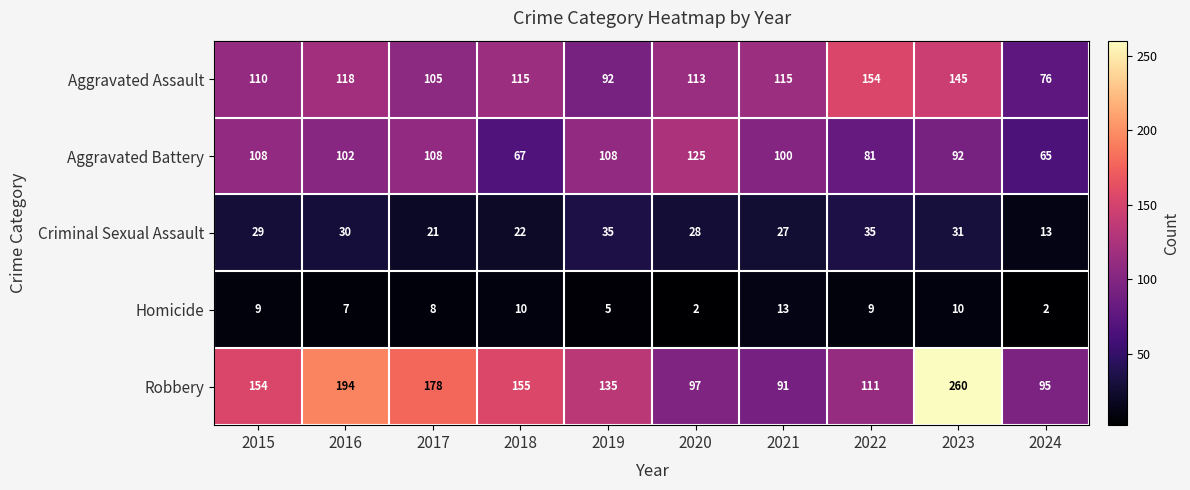

The value of Aggravated Battery at 2017 is 61. True or false?

False